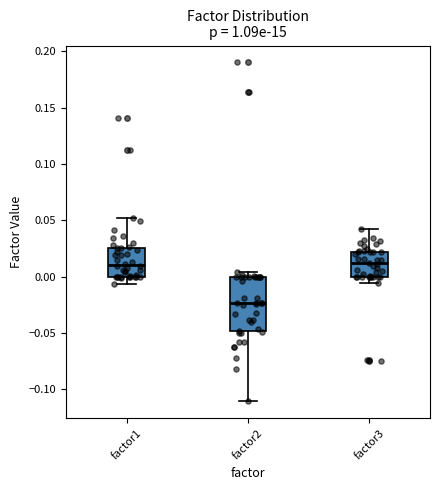

Which box is the tallest, from its lower edge to its upper edge?

factor2